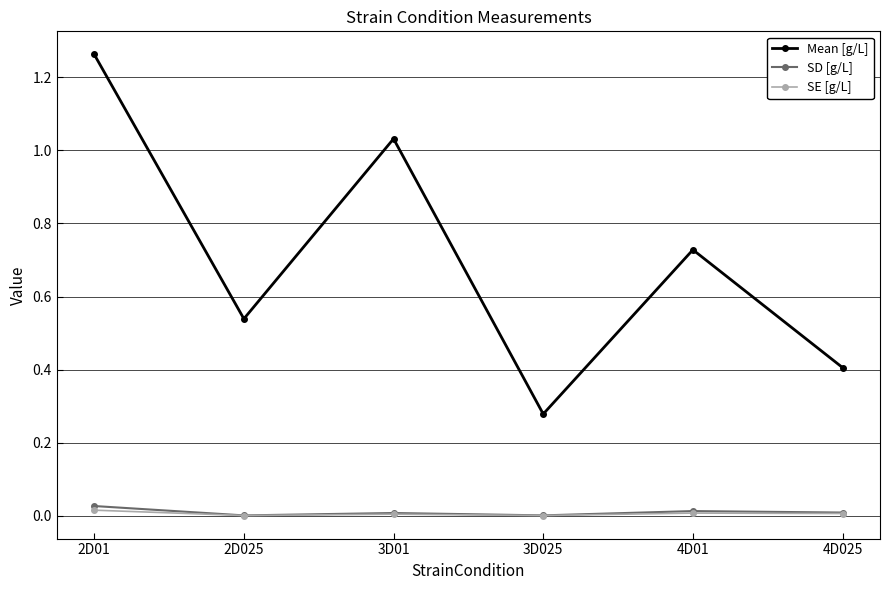

True or false: Mean [g/L] and SE [g/L] cross at least once.

False